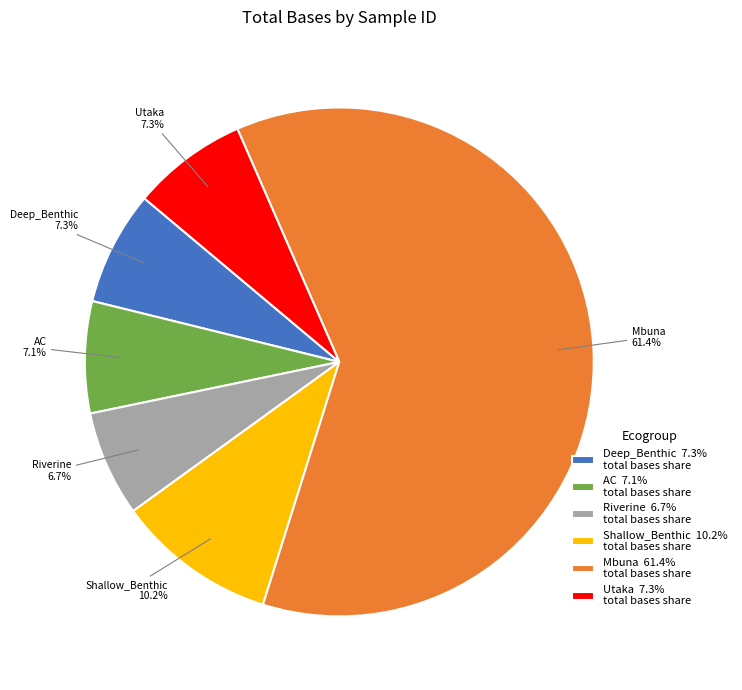

What is the ratio of the value at AC 7.1% total bases share to the value at Deep_Benthic 7.3% total bases share?

1.0